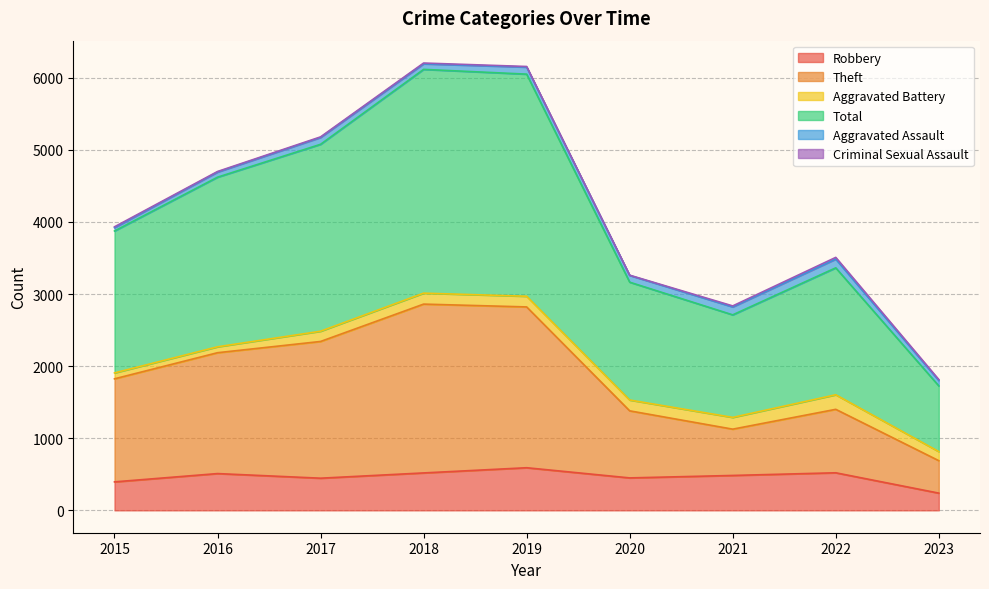

In Robbery, how many points are lower than both neighbors (excluding endpoints)?

2